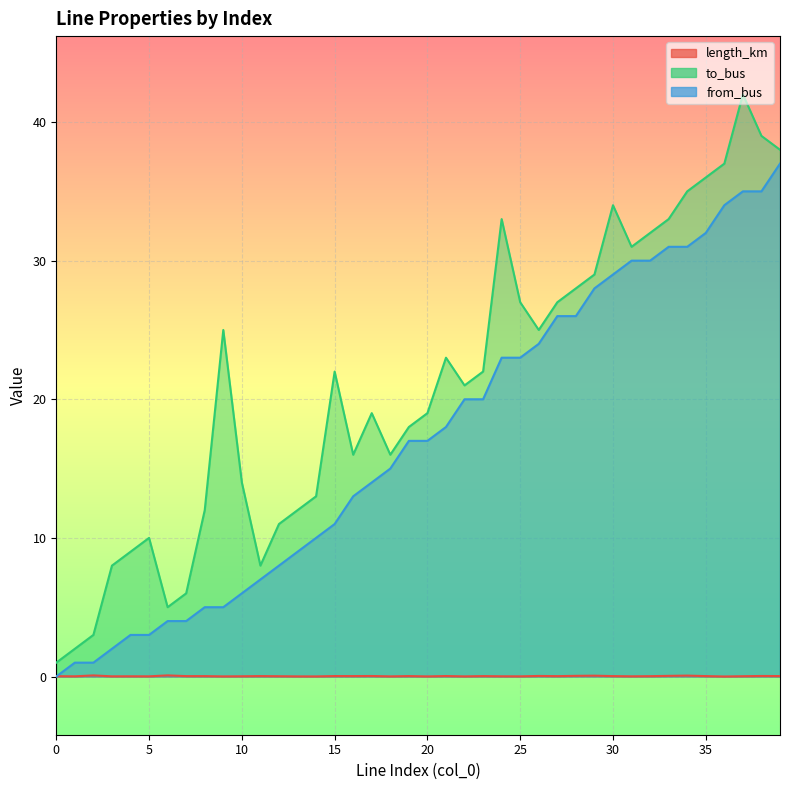

What is the spread (max minus min) of values at 28?

28.0